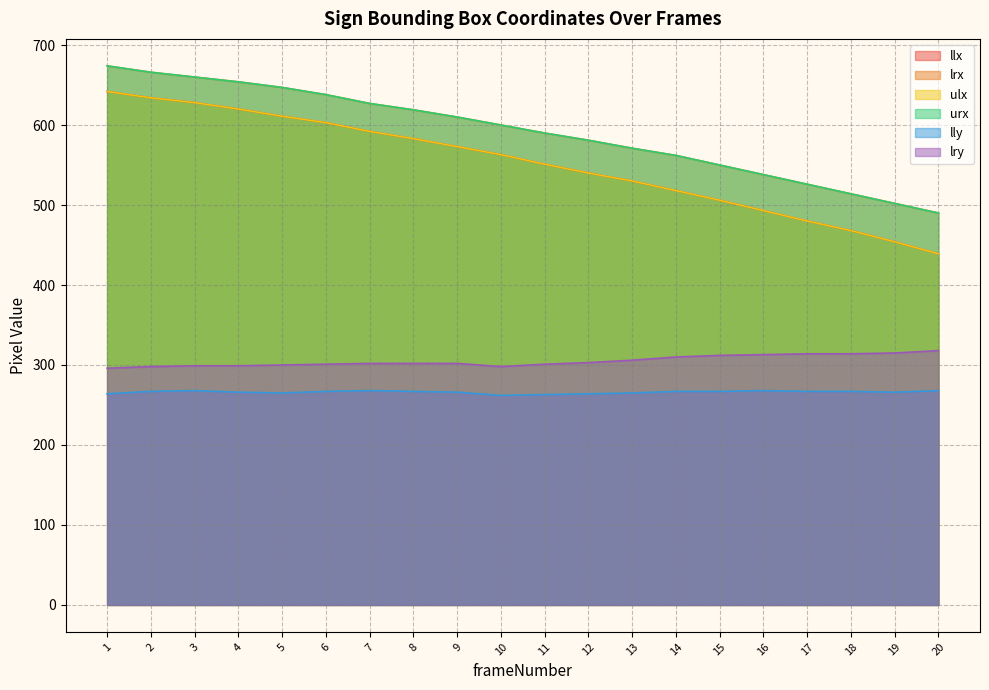

What is the maximum value for urx?

674